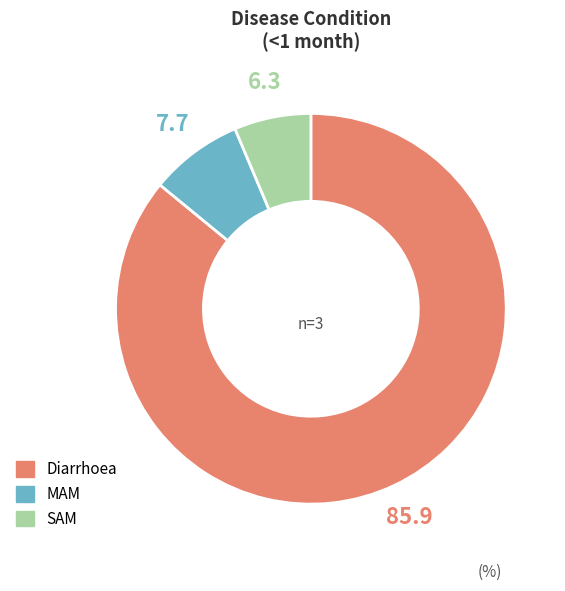

Combined, do MAM and SAM account for over 50%?

No